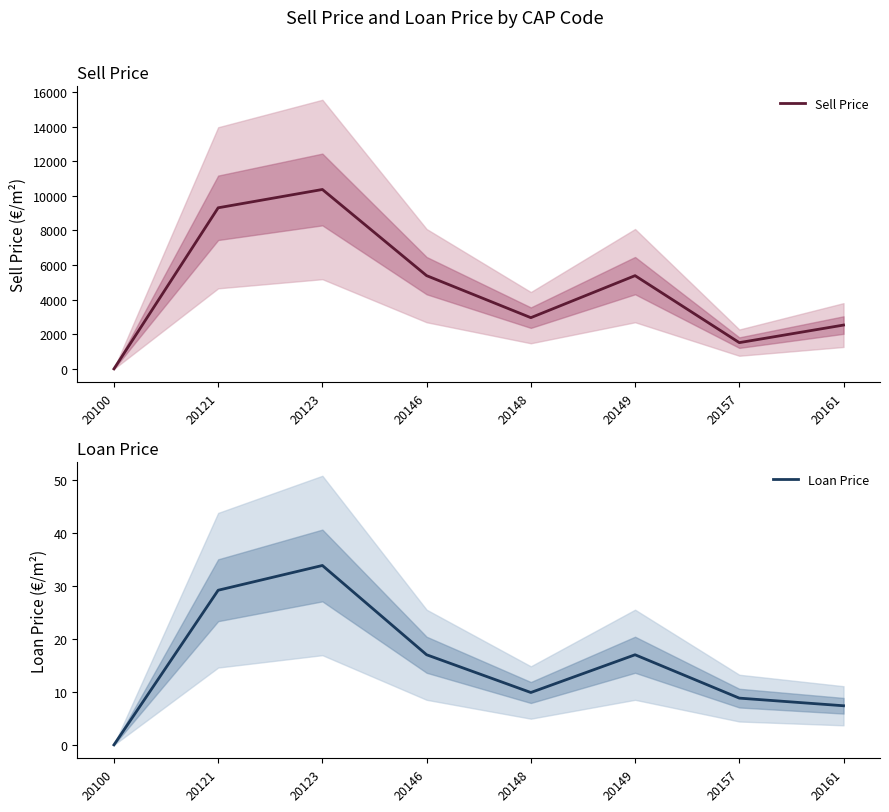

List the series in order of their overall mean, lowest first.

Loan Price, Sell Price